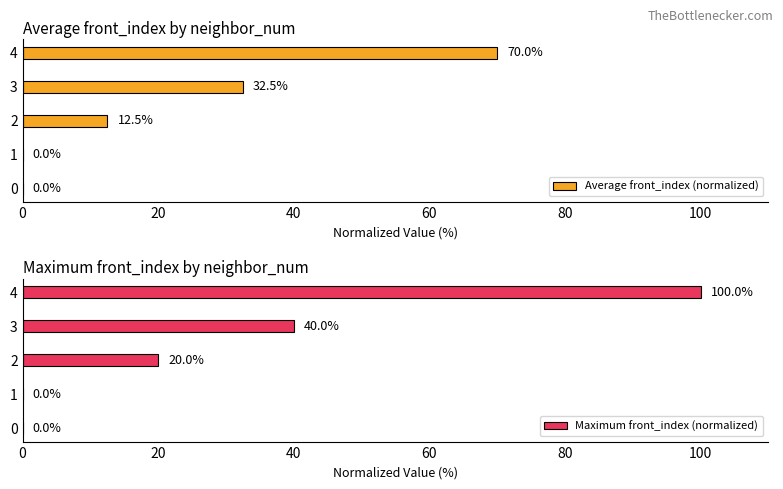

True or false: Maximum front_index (normalized) has a value of 20 at 2.

True